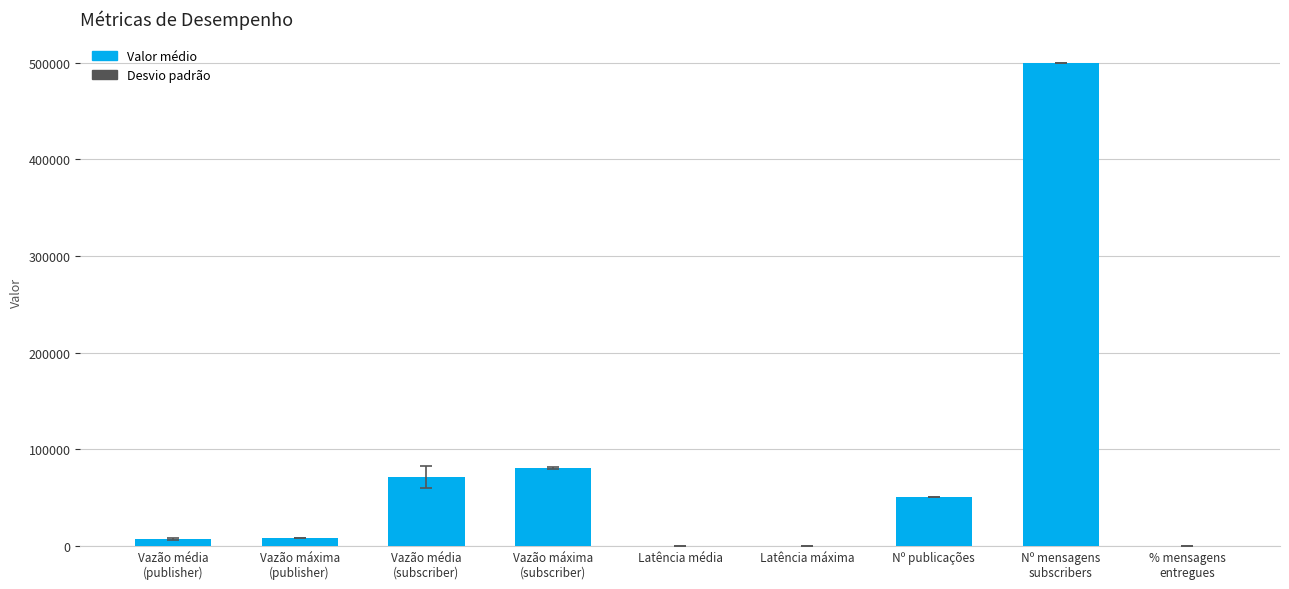

Between Vazão média
(subscriber) and Vazão máxima
(subscriber), which is larger?

Vazão máxima
(subscriber)